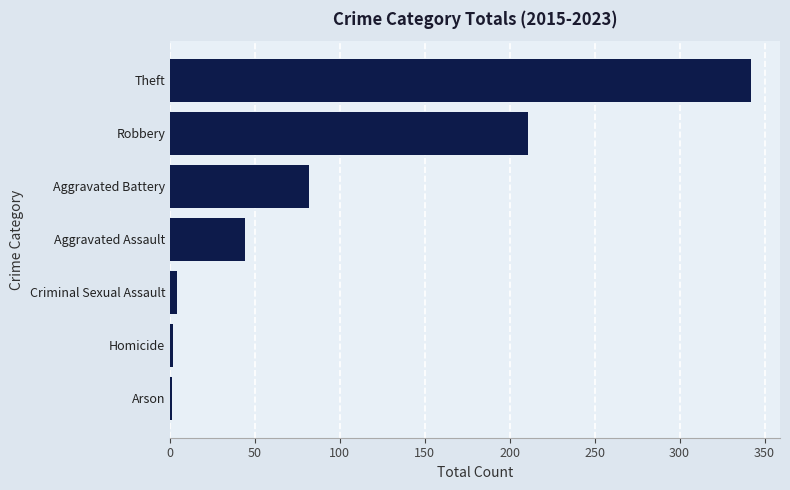

Is it true that the value at Theft is 557?

False